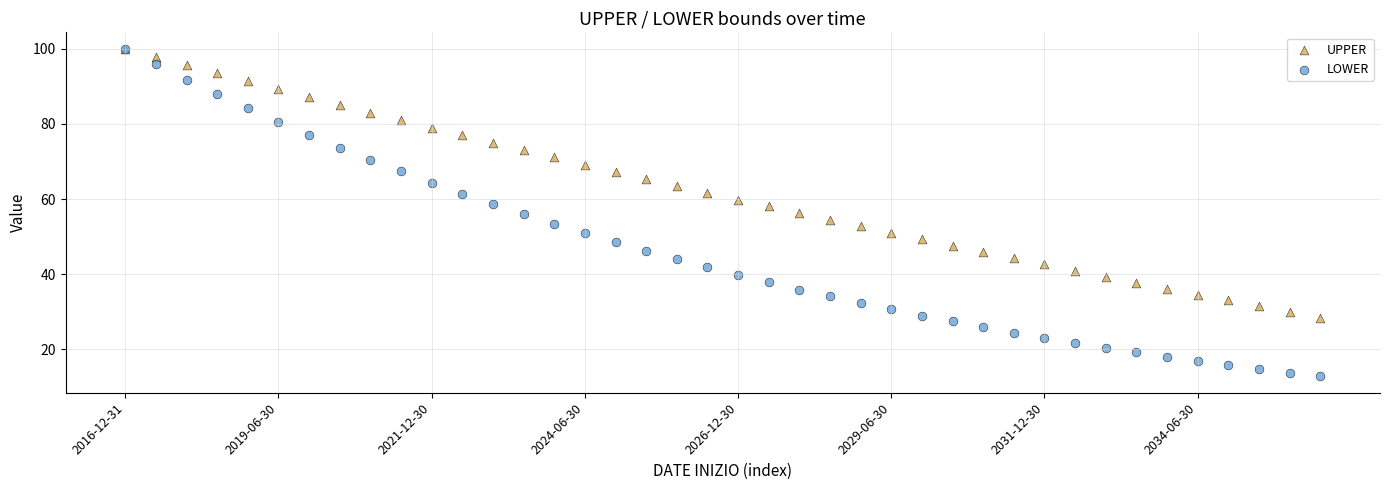

What are all the series names shown in the legend?

UPPER, LOWER